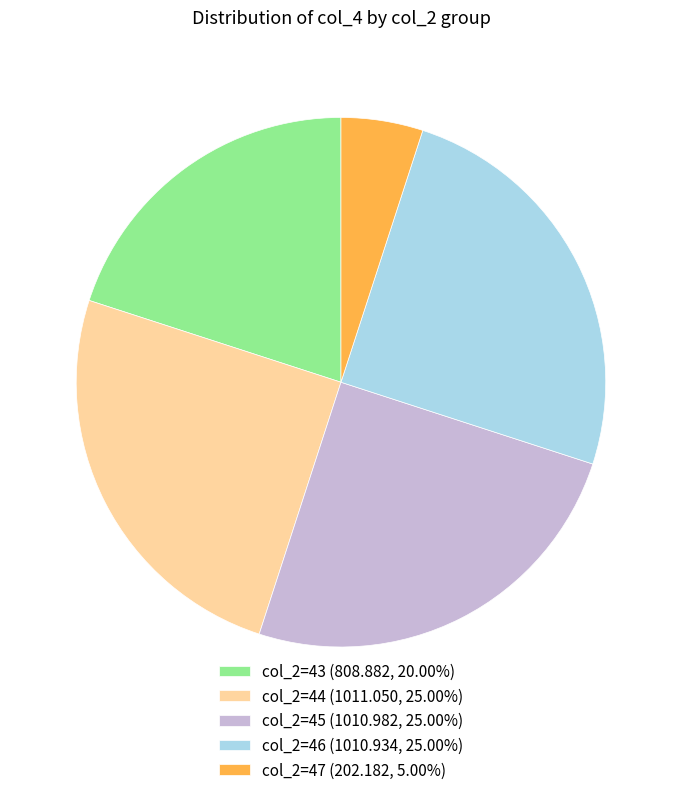

Approximately how many times larger is the value at col_2=44 (1011.050, 25.00%) compared to col_2=43 (808.882, 20.00%)?

1.2